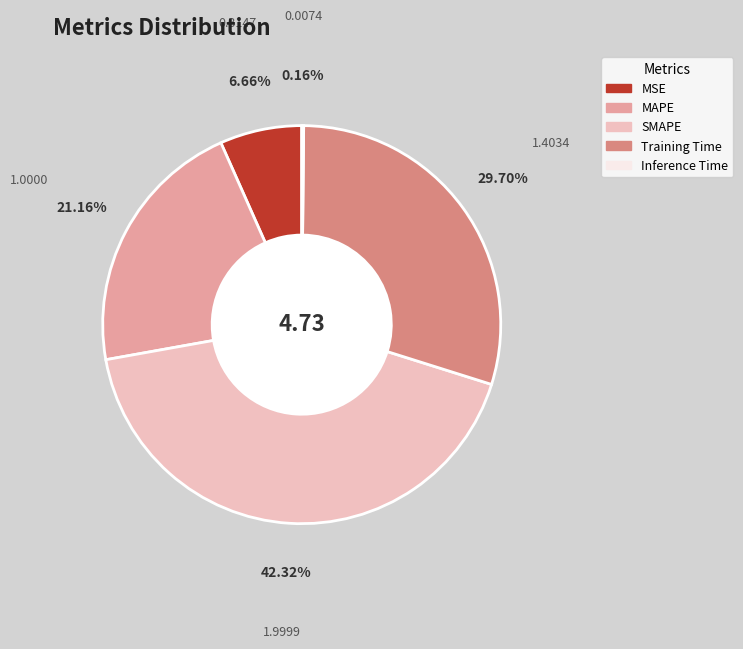

To the nearest percent, what is the difference between the largest and smallest slice percentages?

42%